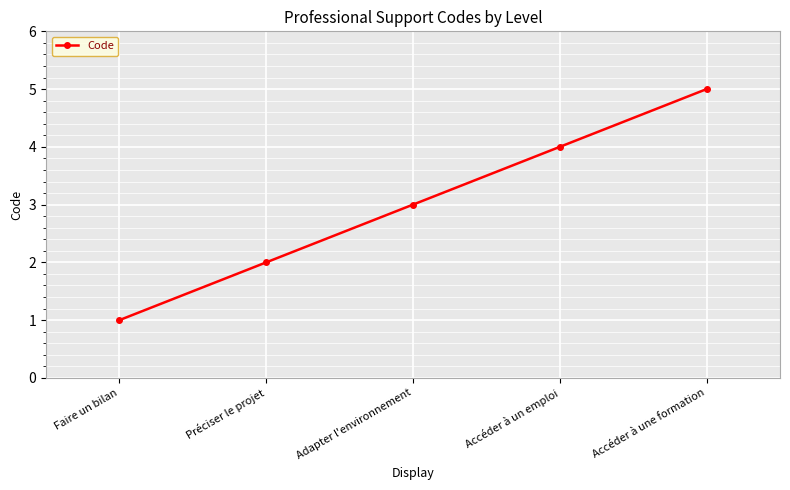

What is the label of the 3rd point from the left?

Adapter l'environnement